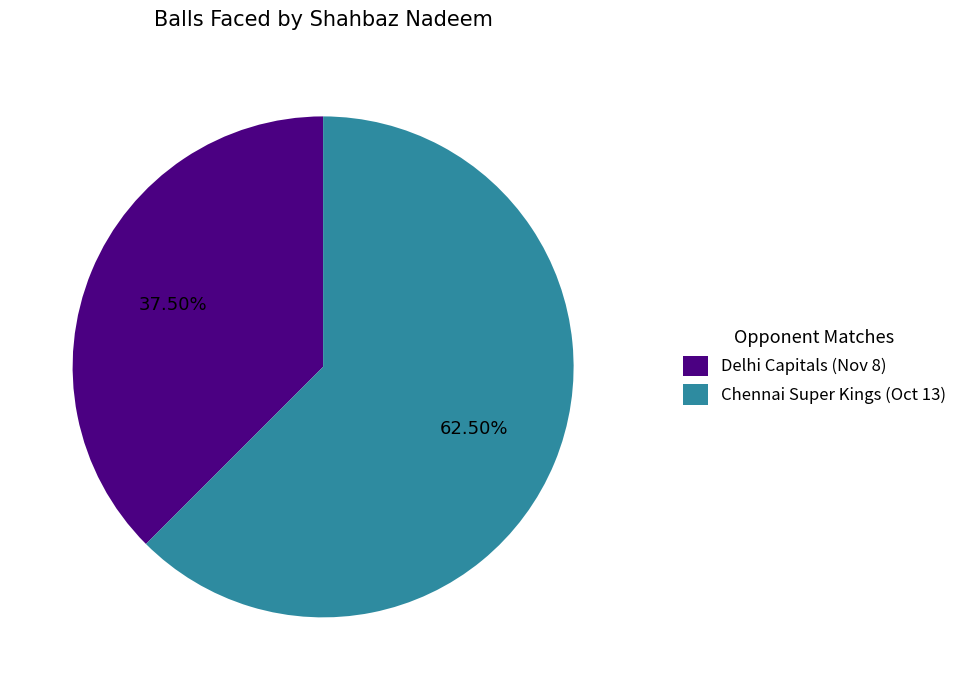

The Delhi Capitals (Nov 8) slice represents 51% of the pie. True or false?

False